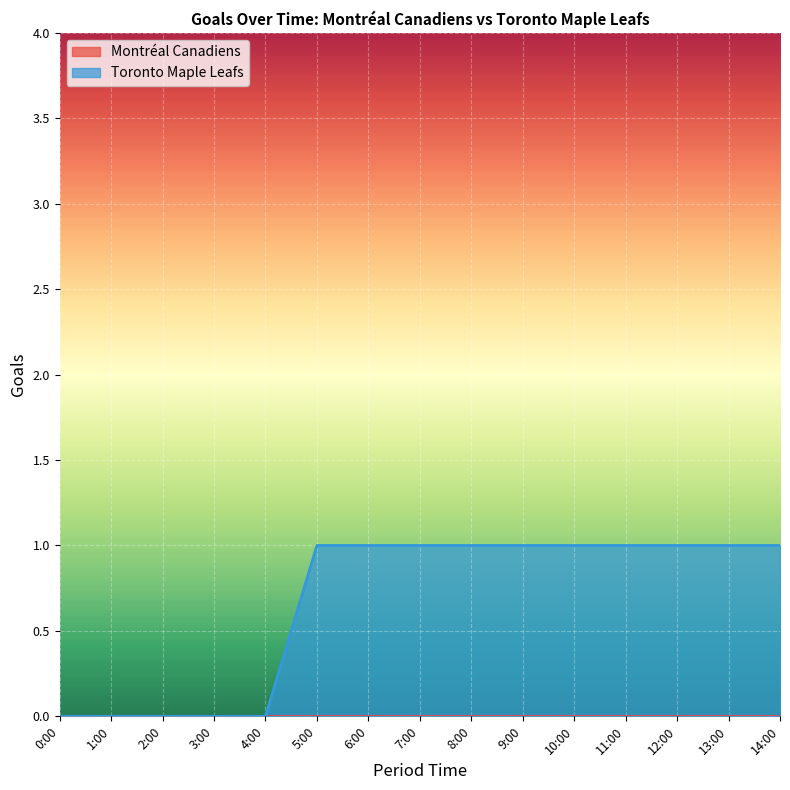

How many lines are shown in the chart?

2